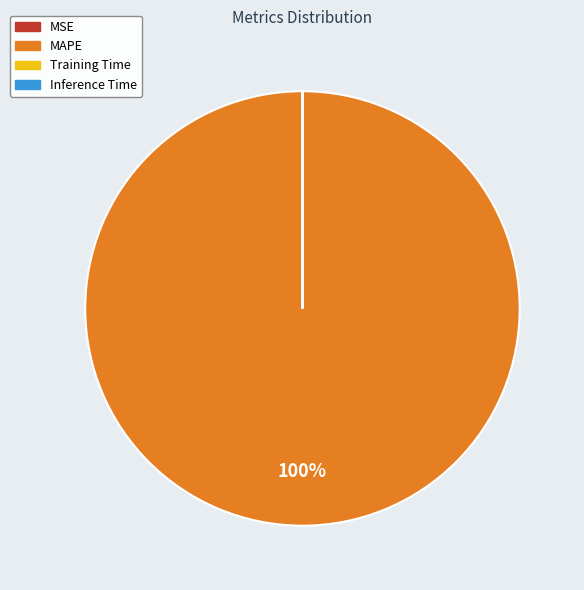

Is it true that MAPE is 100% of the pie?

True